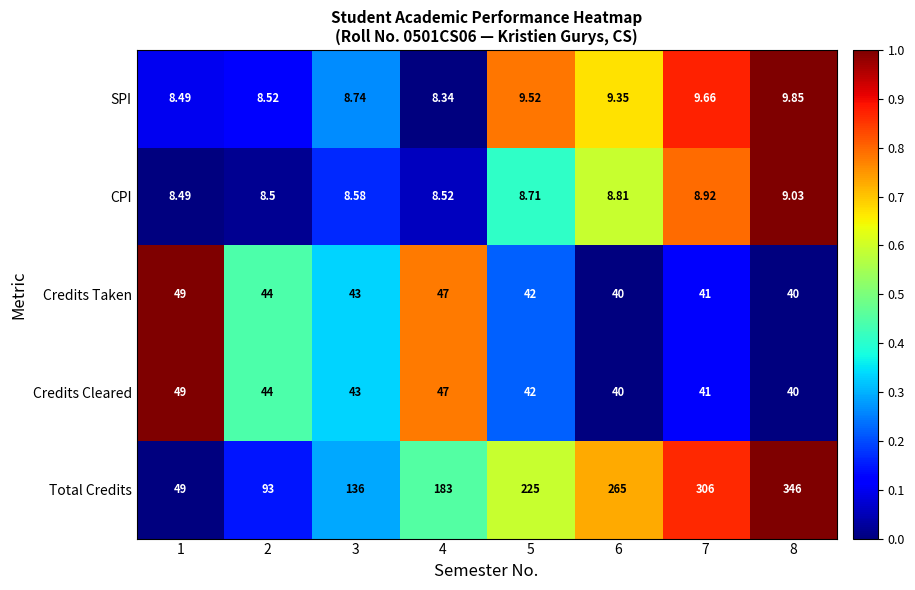

Which series has the largest total across all categories?

Total Credits